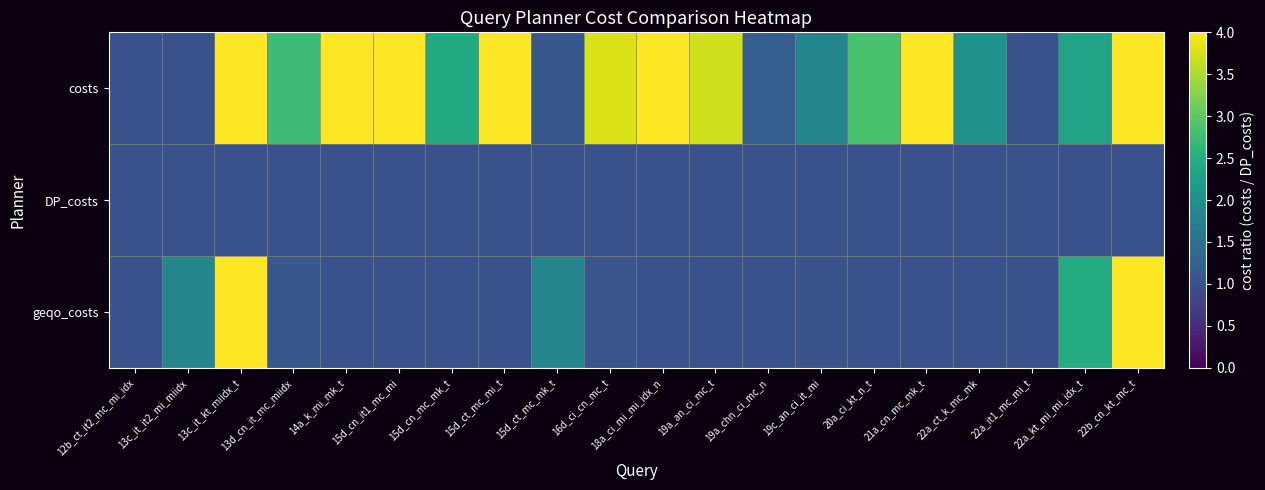

What is the difference between the highest and lowest values at 22b_cn_kt_mc_t?

198.1